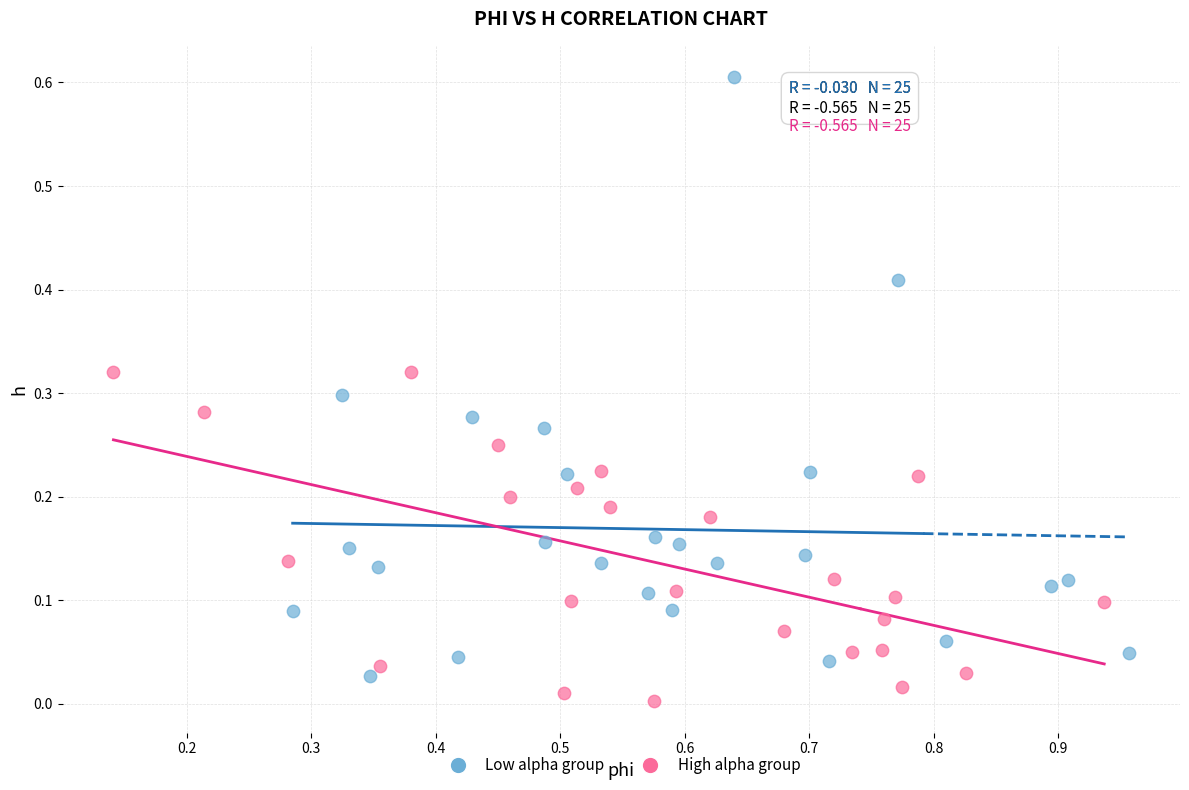

Which series contains the highest Y value?

Low alpha group